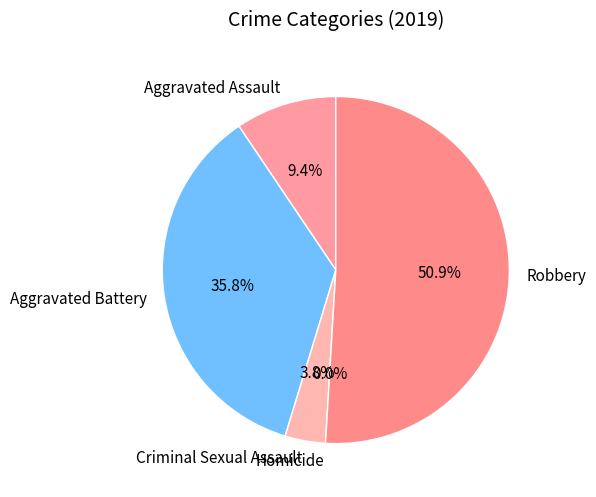

Rank the categories by value from highest to lowest.

Robbery, Aggravated Battery, Aggravated Assault, Criminal Sexual Assault, Homicide